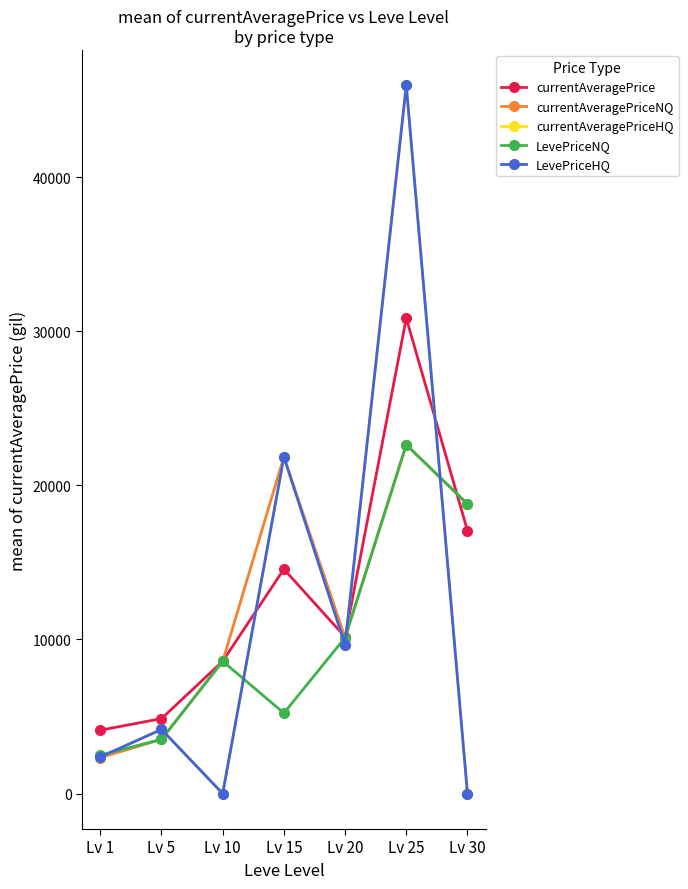

Which category has the lowest value across all series?

Lv 10